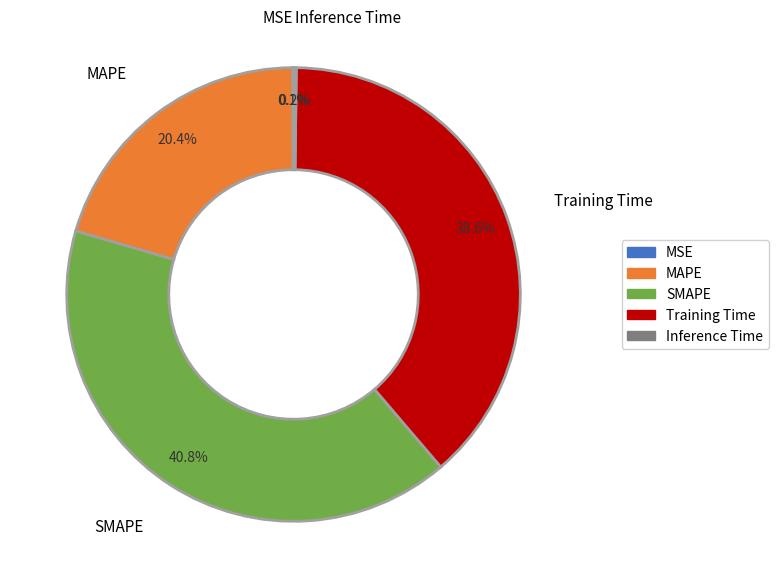

To the nearest percent, what is the difference between the MAPE and SMAPE slice percentages?

20%